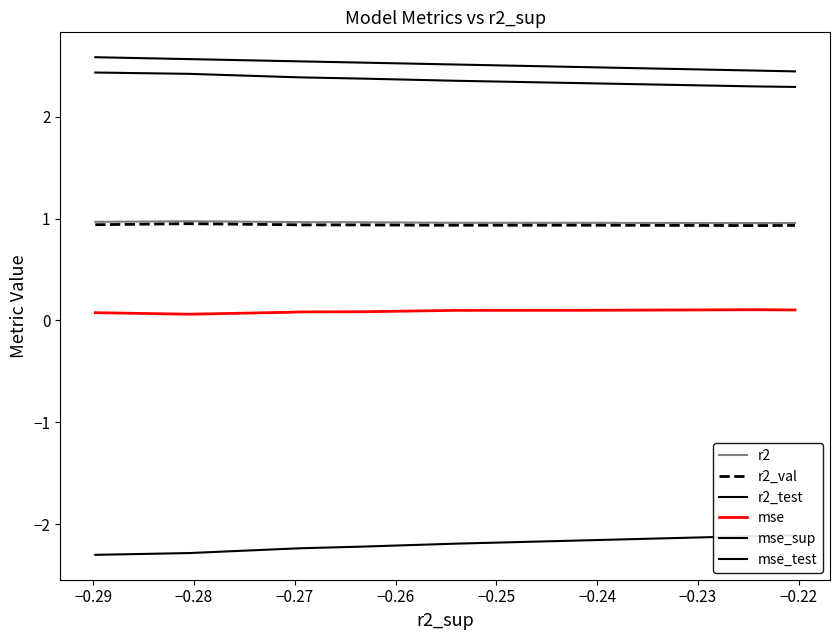

At how many categories does at least one series exceed 0?

10